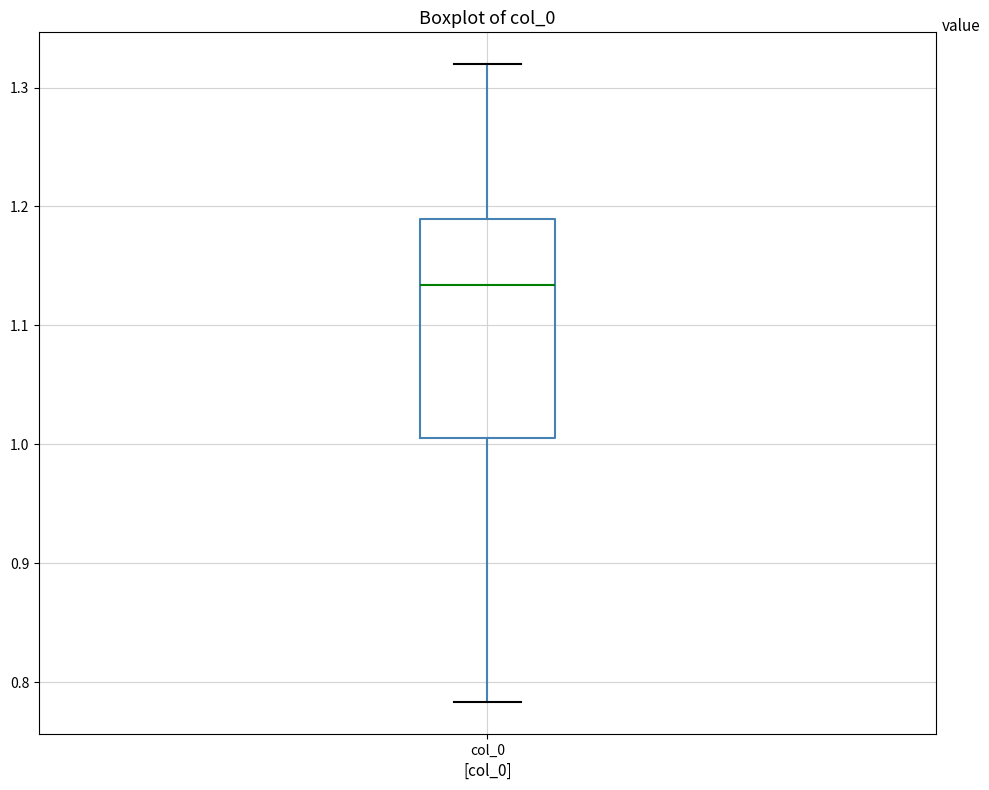

Transcribe this box plot: give where the median line is, the range the box spans, and where the two whiskers end, as read against the y-axis. The values are not printed on the chart, so give them approximately, as read against the axis.

median 1.13, box 1.01 to 1.19, whiskers 0.78 to 1.32